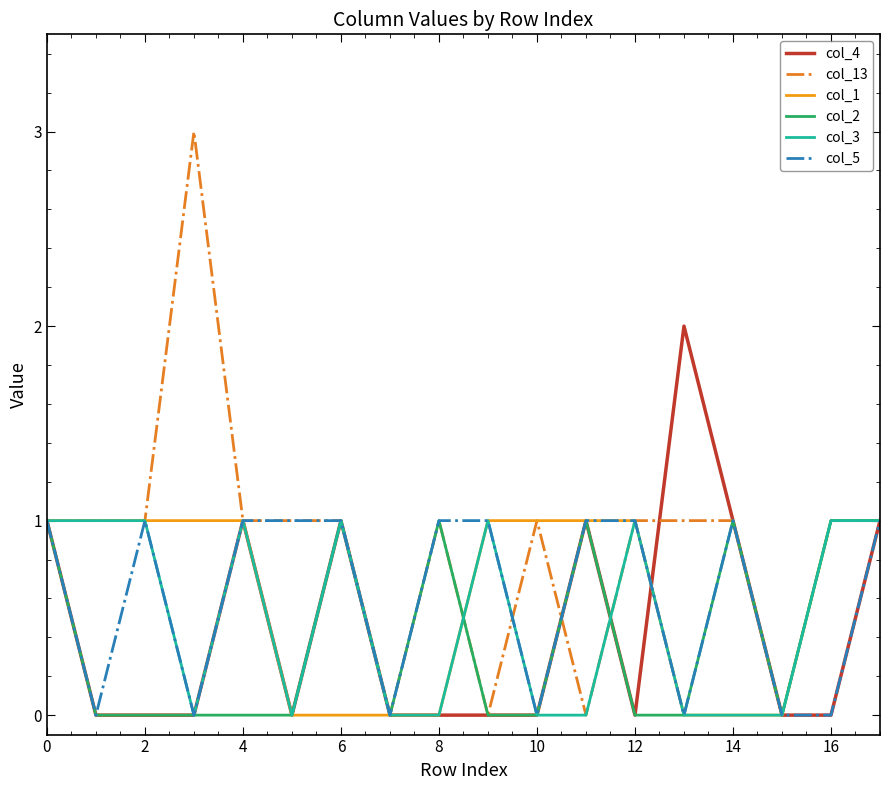

Count the col_1 values in the range 0 to 1.

18